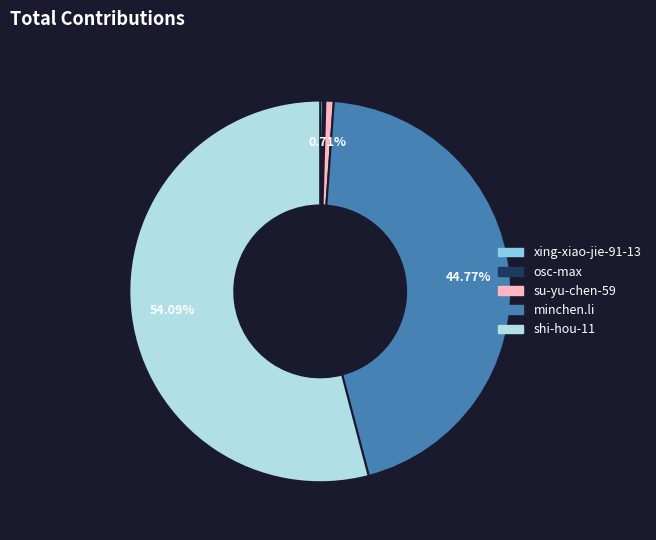

To the nearest percent, what is the difference between the largest and smallest slice percentages?

54%